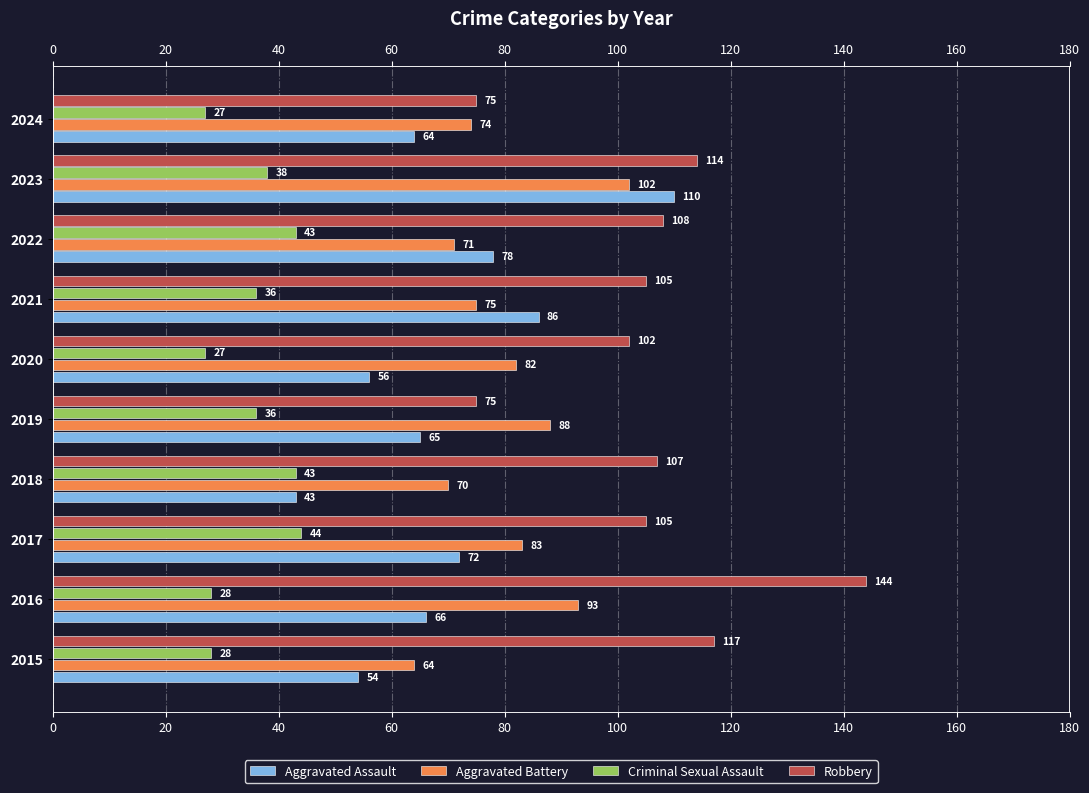

How many values in the Aggravated Assault series are below 66?

5